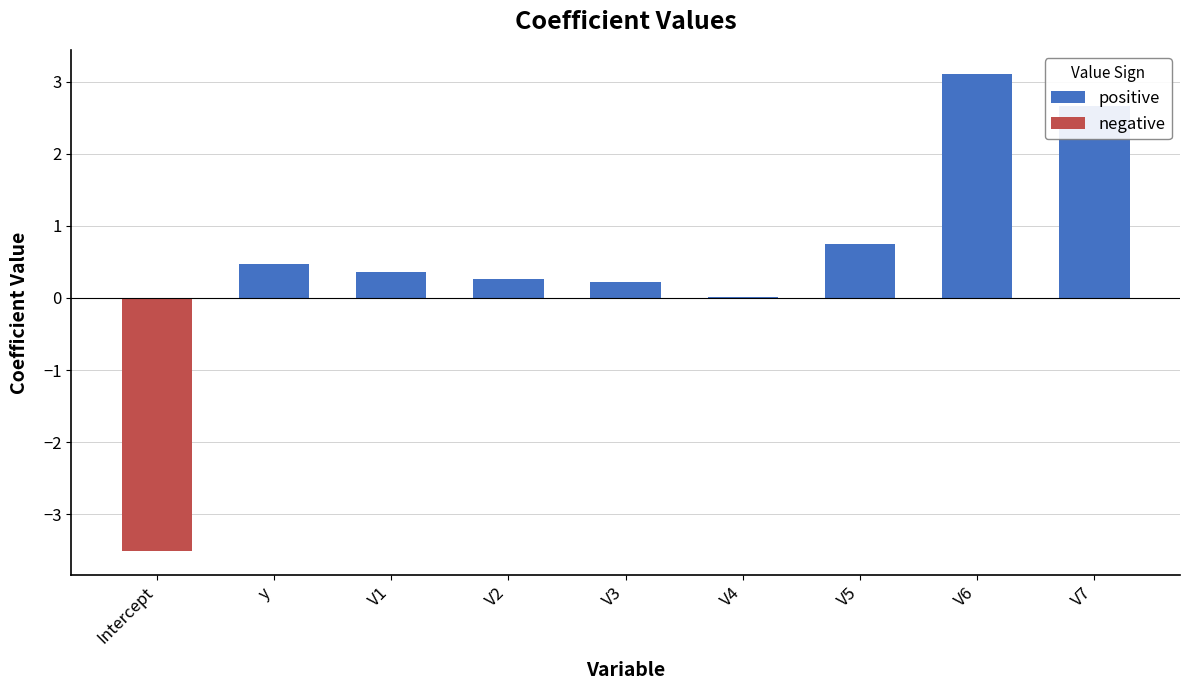

How many series are shown in this chart?

2